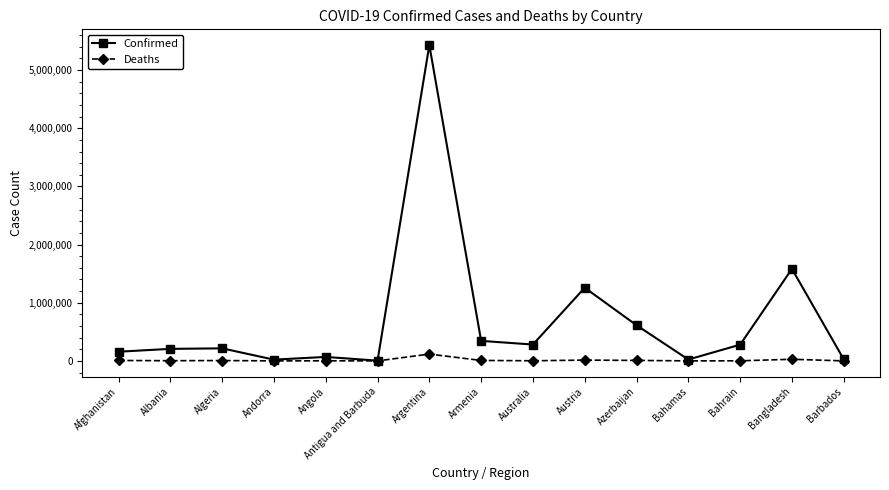

Is the value of Deaths at Andorra greater than the value of Confirmed at Australia?

No